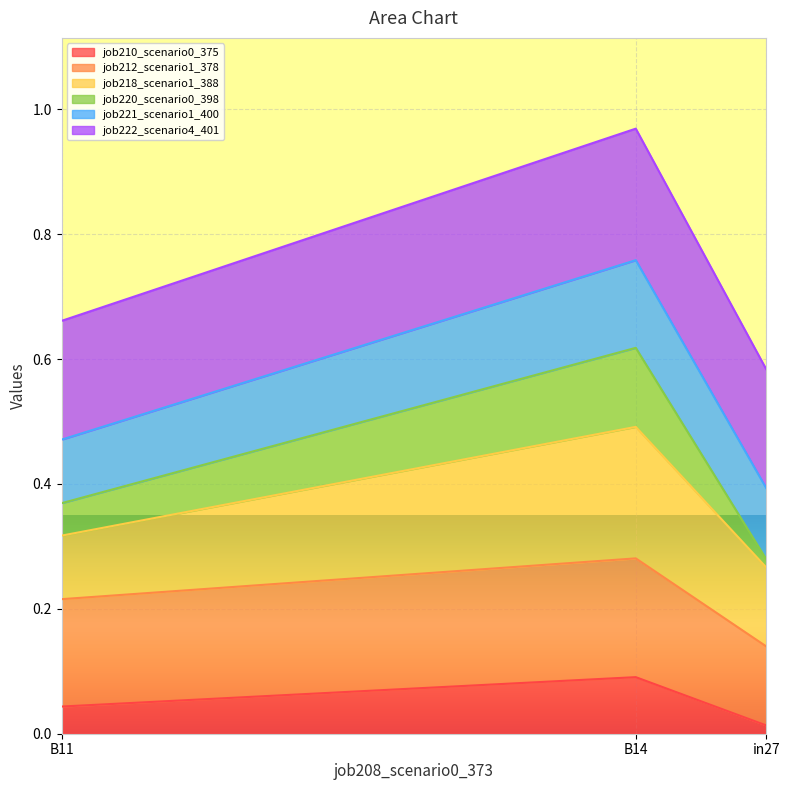

What is the value of the job218_scenario1_388 point at the 2nd from the left?

0.5